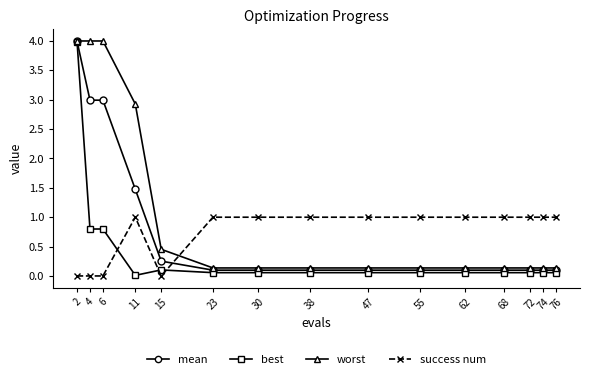

How many distinct data groups are displayed?

4